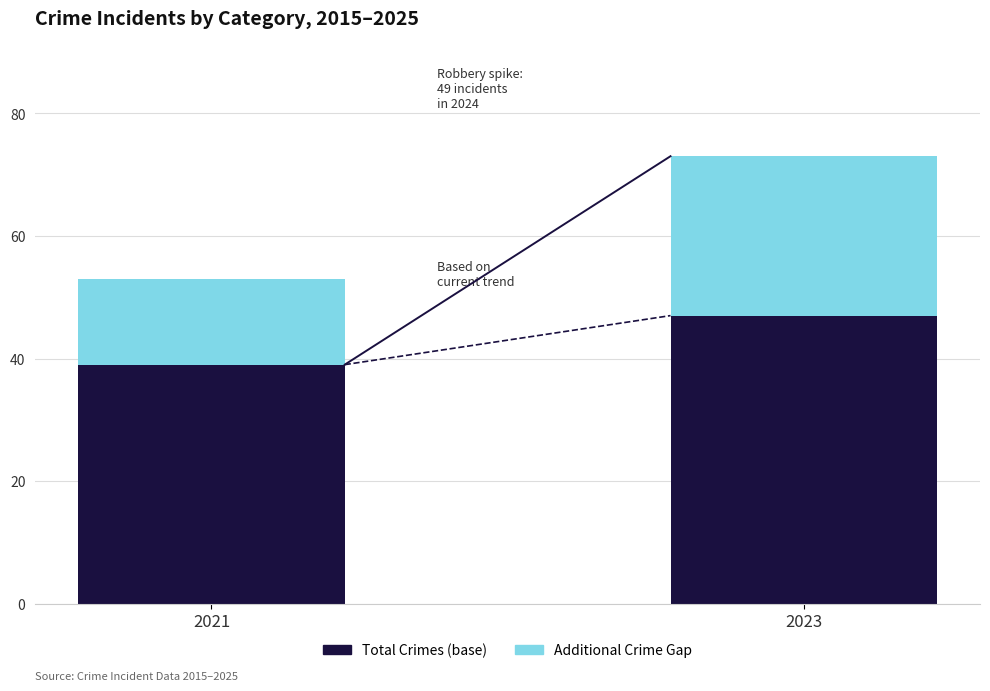

Read the Total Crimes (base) value at 2021.

39